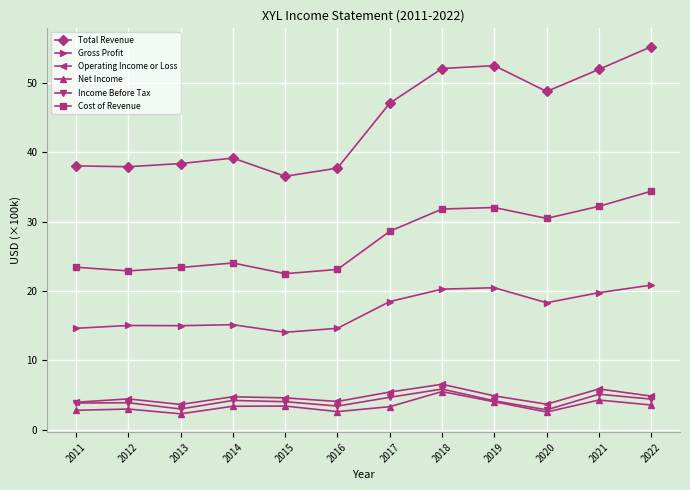

Where is Cost of Revenue nearest to the value 28?

2017